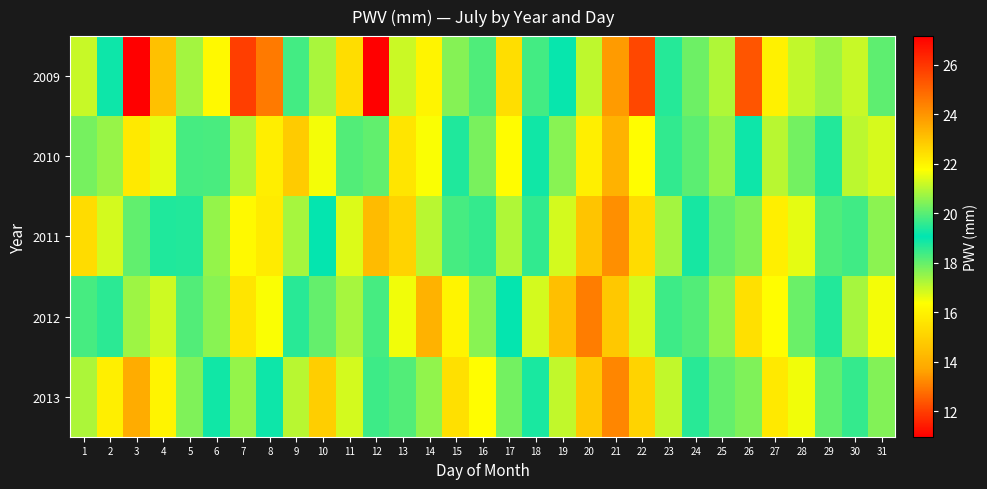

Reading left to right, list all the values displayed in this chart.

2009: 1=21.2	2=19.2	3=27.2	4=23.1	5=20.8	6=16.2	7=12.0	8=13.0	9=19.8	10=20.8	11=15.3	12=11.0	13=16.9	14=22.0	15=20.5	16=19.9	17=15.4	18=19.8	19=19.0	20=21.1	21=23.8	22=25.6	23=18.7	24=20.2	25=20.9	26=25.3	27=22.1	28=21.1	29=17.4	30=17.0	31=18.1
2010: 1=20.3	2=20.7	3=22.2	4=21.5	5=19.8	6=18.3	7=17.2	8=15.9	9=14.8	10=16.5	11=18.2	12=20.1	13=22.3	14=21.7	15=19.4	16=17.8	17=16.3	18=18.9	19=20.5	20=22.1	21=23.4	22=21.8	23=19.6	24=18.1	25=17.5	26=19.2	27=21.0	28=20.3	29=18.7	30=17.1	31=16.8
2011: 1=22.5	2=21.3	3=20.1	4=19.4	5=18.7	6=17.5	7=16.2	8=15.8	9=17.3	10=19.1	11=21.4	12=23.2	13=22.7	14=21.0	15=19.8	16=18.5	17=17.2	18=19.6	19=21.3	20=23.0	21=24.1	22=22.5	23=20.8	24=19.3	25=18.0	26=20.4	27=22.1	28=21.5	29=19.9	30=18.4	31=17.6
2012: 1=19.8	2=18.6	3=17.4	4=16.9	5=18.2	6=20.5	7=22.3	8=21.7	9=19.5	10=18.0	11=17.3	12=19.8	13=21.6	14=23.4	15=22.0	16=20.5	17=19.1	18=21.3	19=23.1	20=24.5	21=22.9	22=21.3	23=19.7	24=18.2	25=20.6	26=22.4	27=21.8	28=20.2	29=18.7	30=17.3	31=16.5
2013: 1=20.9	2=22.1	3=23.5	4=22.0	5=20.4	6=18.9	7=17.5	8=19.2	9=21.0	10=22.8	11=21.3	12=19.7	13=18.2	14=20.6	15=22.4	16=21.8	17=20.3	18=18.8	19=21.1	20=22.9	21=24.3	22=22.7	23=21.1	24=19.5	25=18.0	26=20.4	27=22.2	28=21.6	29=20.1	30=18.5	31=17.7